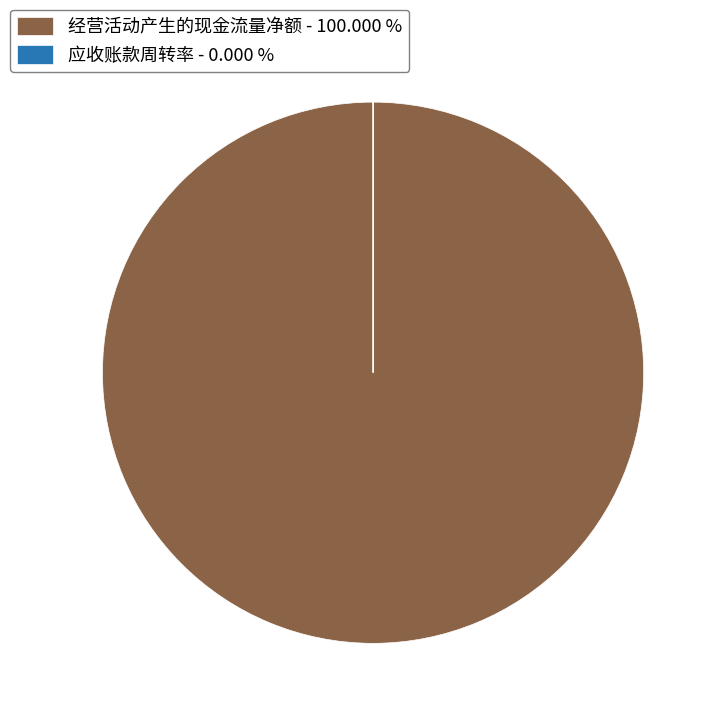

Is there a majority slice in this chart?

Yes